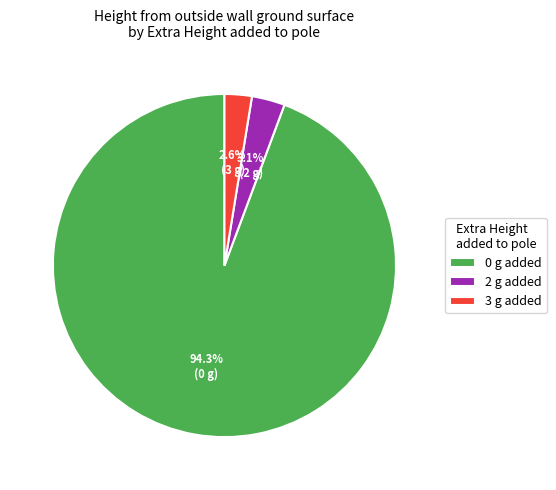

How many segments does this pie chart have?

3